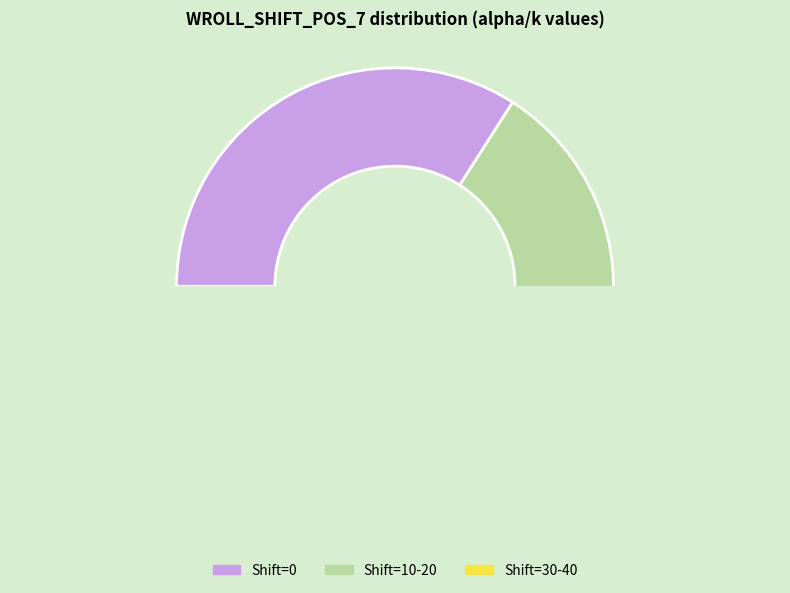

Is there a majority slice in this chart?

No